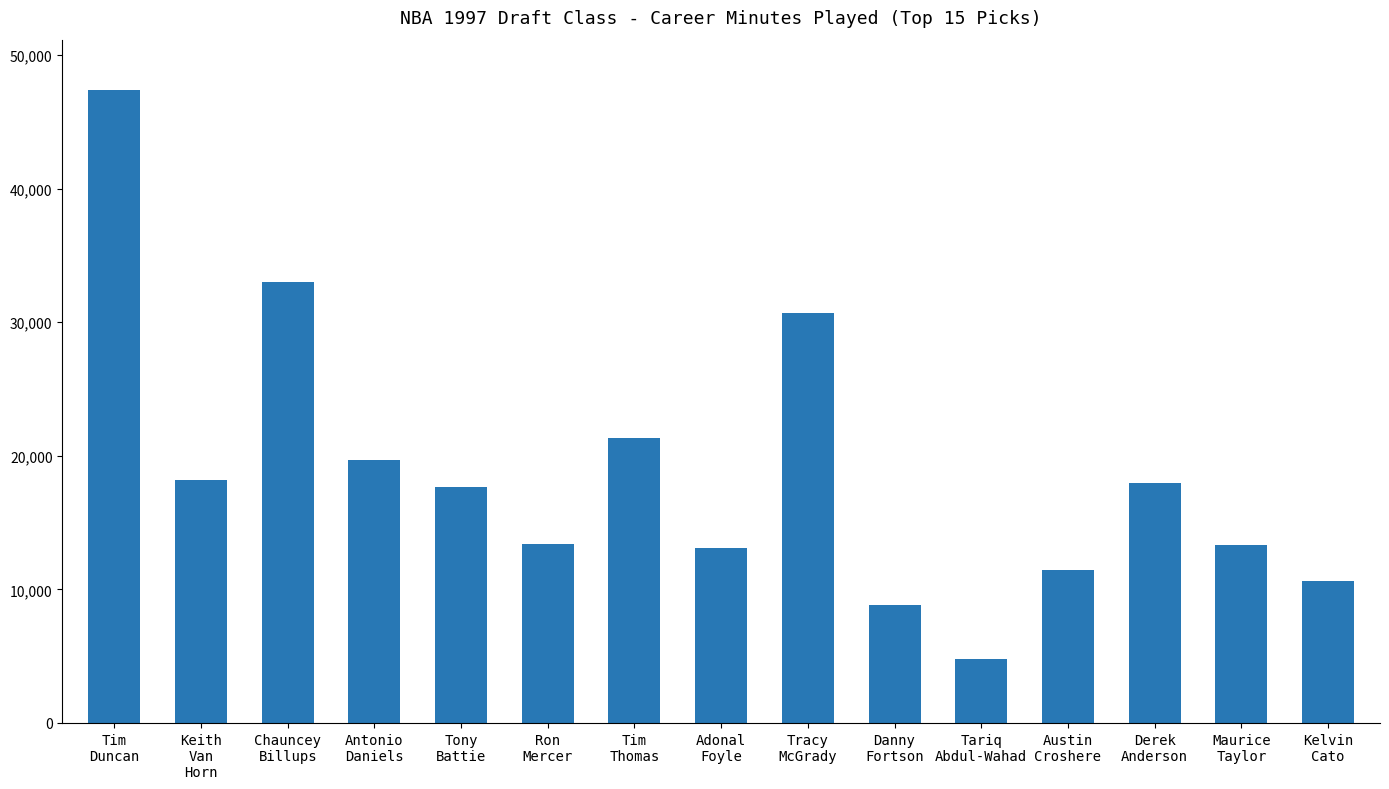

What is the average value?

18757